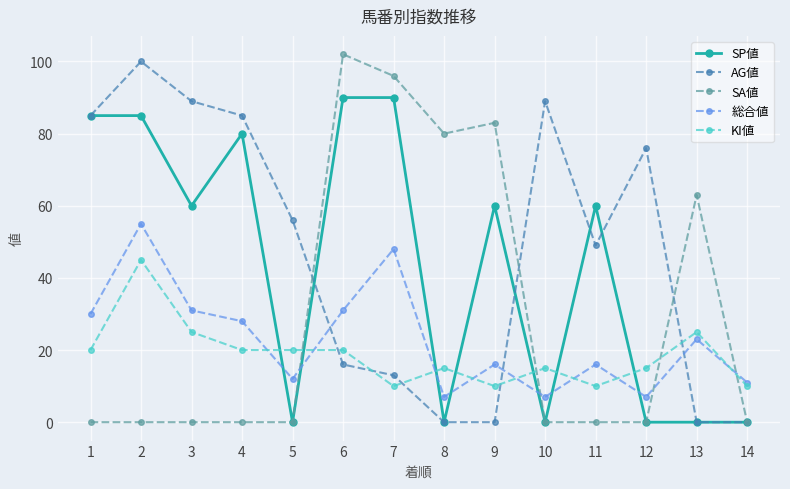

Where is the first local minimum for 総合値?

5